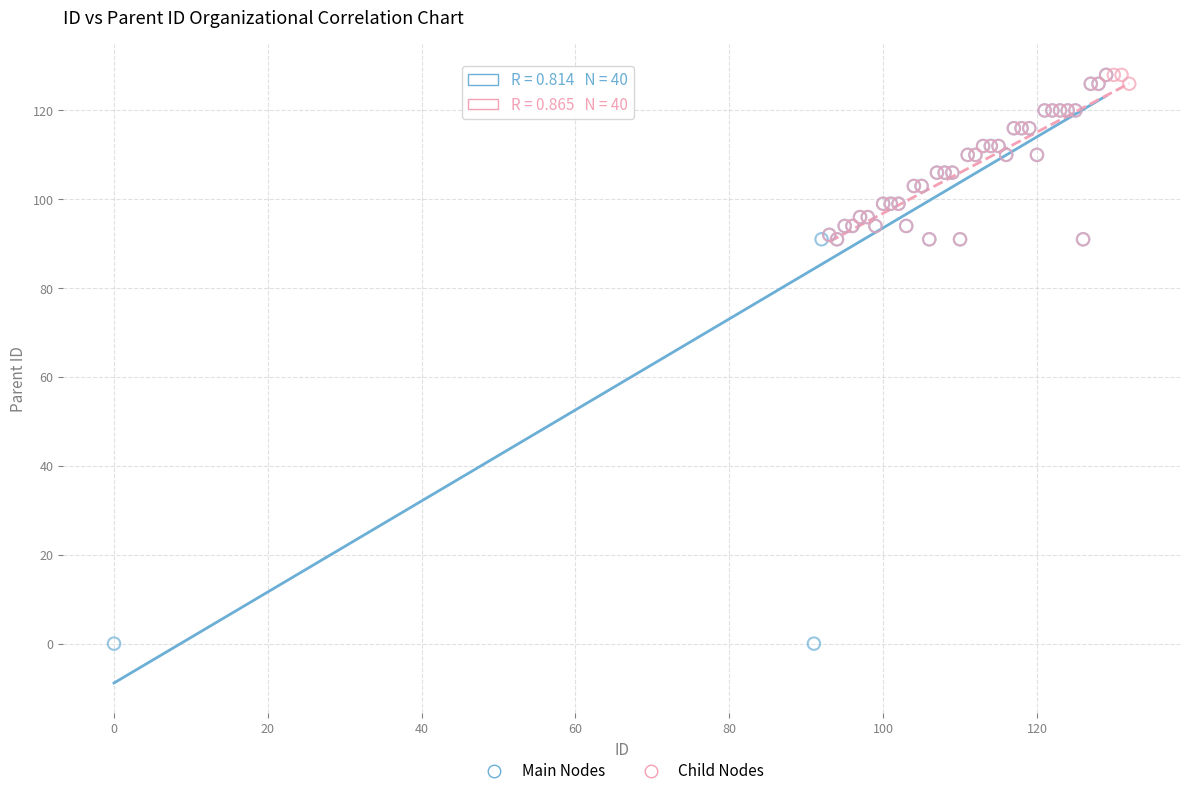

Which series has the widest spread of Y values?

Main Nodes